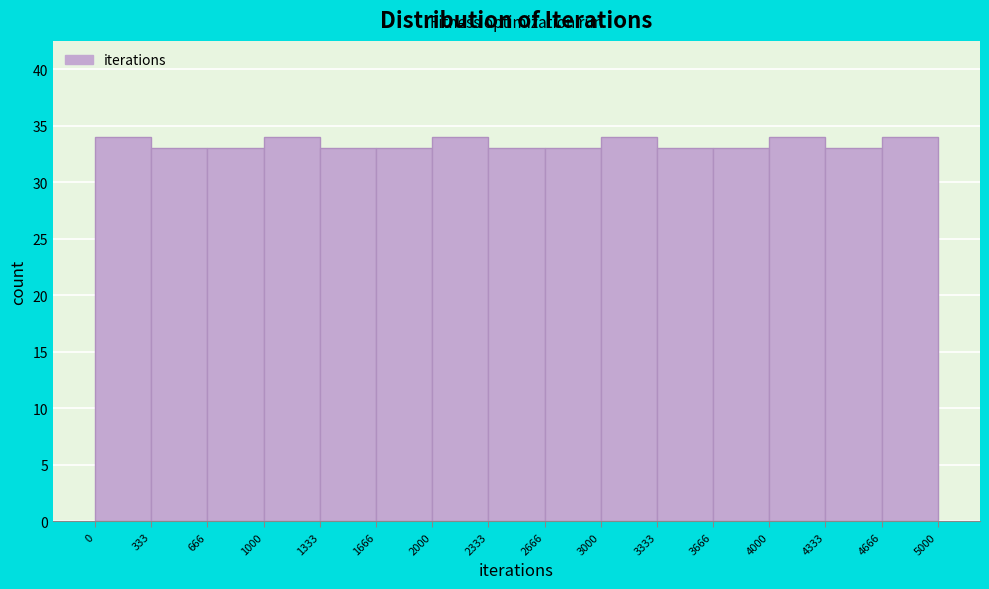

Reading left to right, transcribe this chart: for each bar, give the range it covers on the x-axis and its height. The values are not printed on the chart, so give them approximately, as read against the axis.

0 to 333: 34
333 to 666: 33
666 to 1000: 33
1000 to 1333: 34
1333 to 1666: 33
1666 to 2000: 33
2000 to 2333: 34
2333 to 2666: 33
2666 to 3000: 33
3000 to 3333: 34
3333 to 3666: 33
3666 to 4000: 33
4000 to 4333: 34
4333 to 4666: 33
4666 to 5000: 34